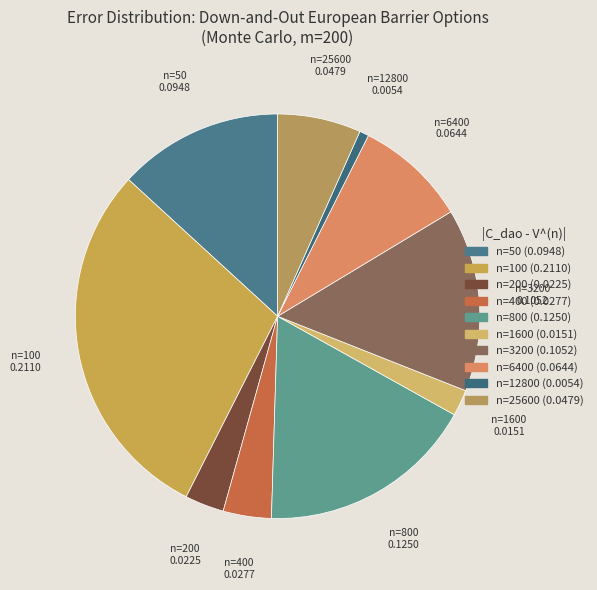

Count the number of slices in the pie.

10